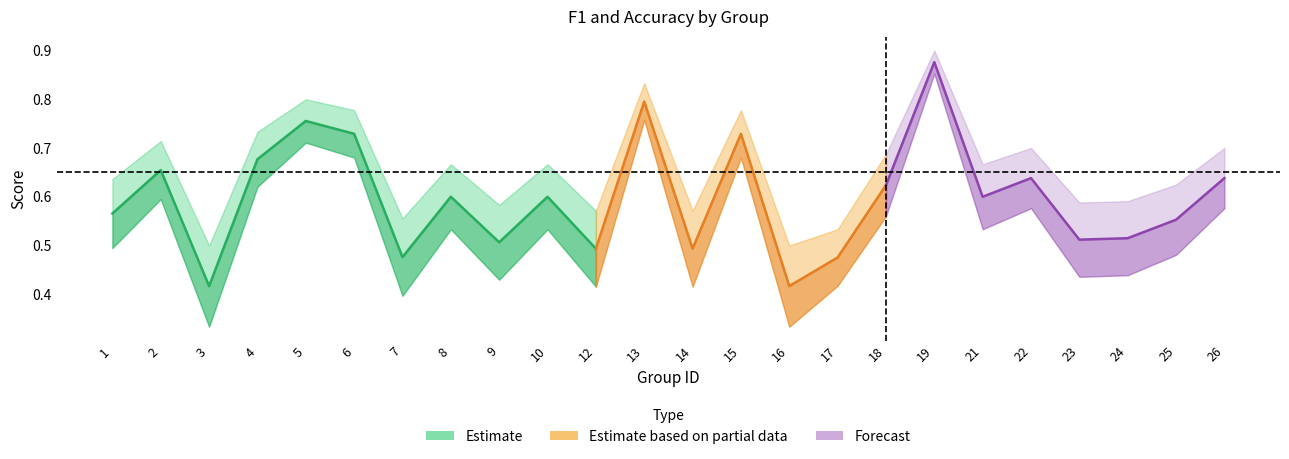

At how many categories does at least one series exceed 0?

24